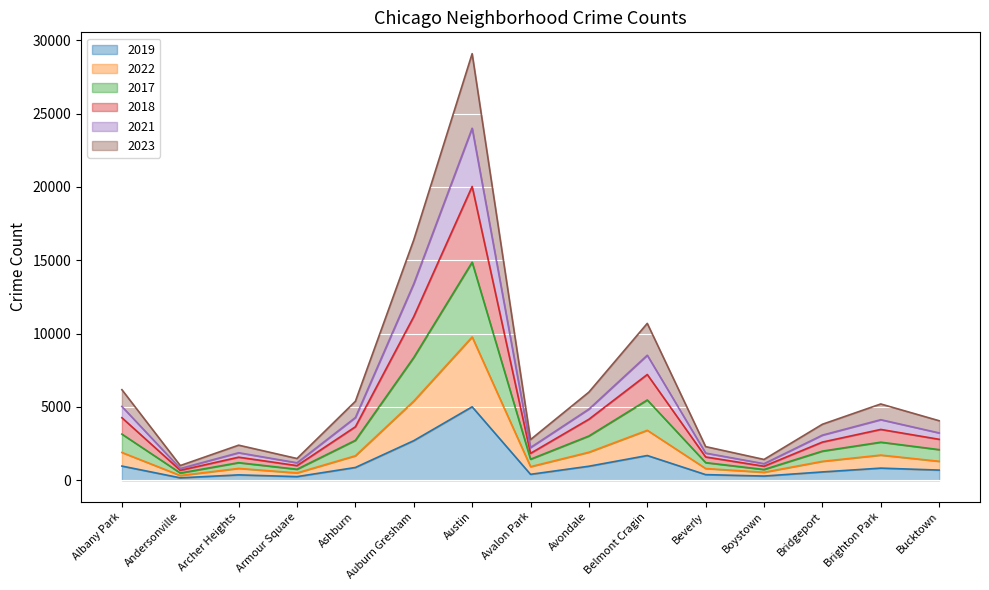

What is the difference between the 2018 values at Beverly and Brighton Park?

1877